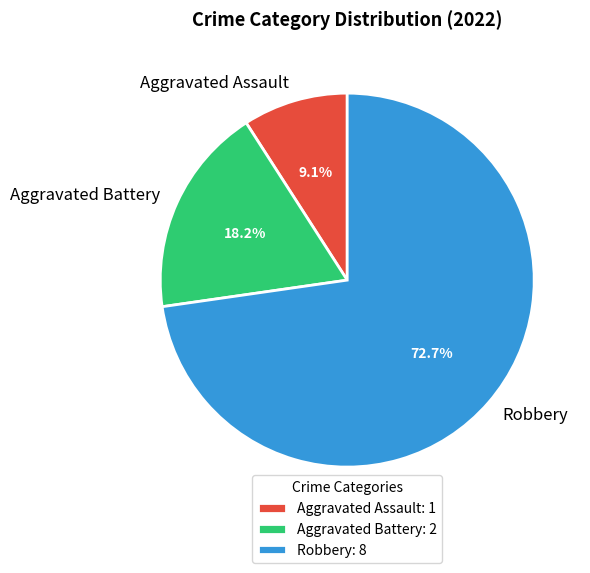

Which category has the smallest portion of the pie?

Aggravated Assault